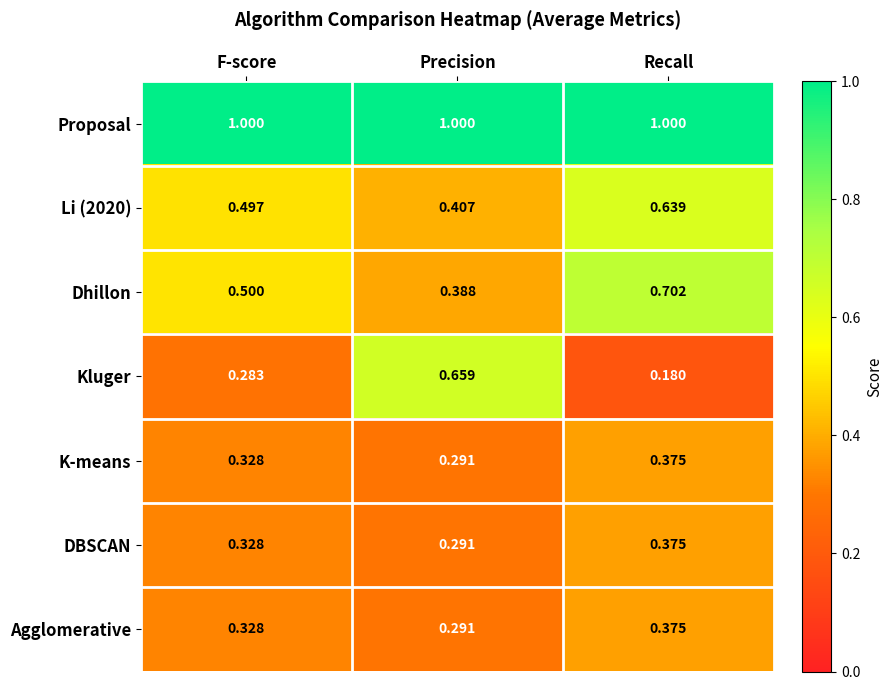

Rank the categories by Kluger value from highest to lowest.

Precision, F-score, Recall